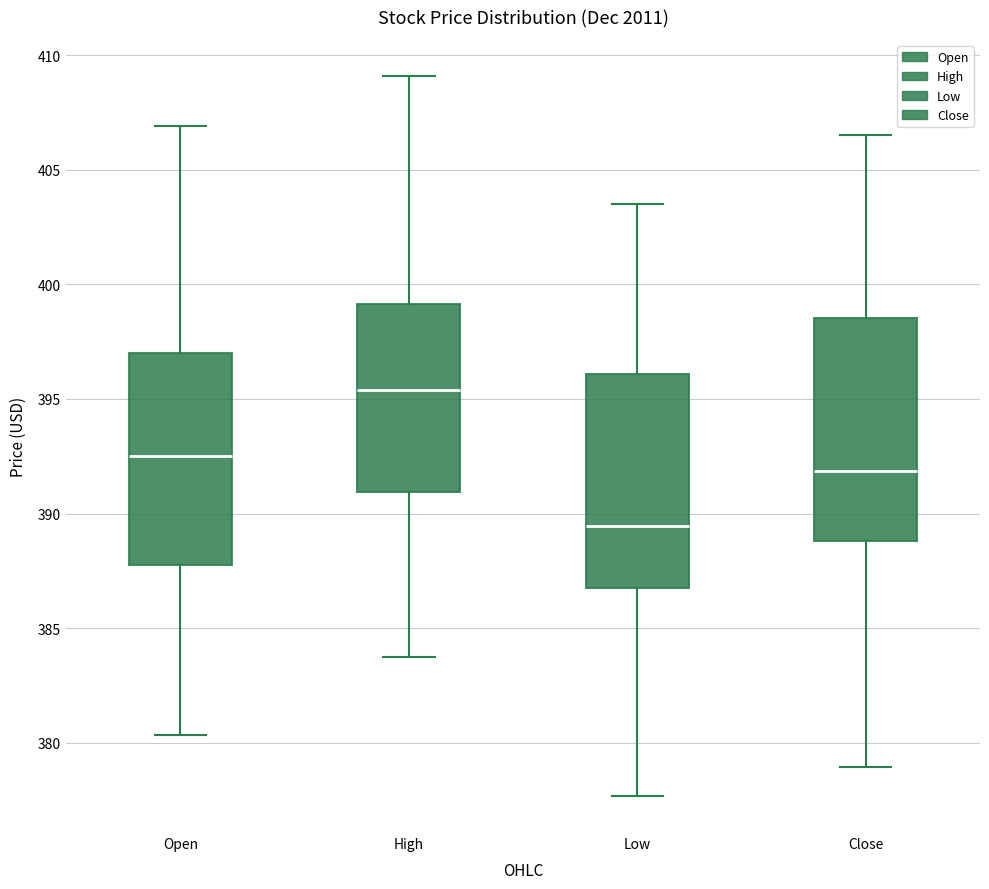

Reading left to right, read every box against the y-axis: the position of its median line, the range the box covers, and the ends of its whiskers. The values are not printed on the chart, so give them approximately, as read against the axis.

Open: median 392.5, box 388.0 to 397.0, whiskers 380.5 to 407.0
High: median 395.5, box 391.0 to 399.0, whiskers 383.5 to 409.0
Low: median 389.5, box 387.0 to 396.0, whiskers 377.5 to 403.5
Close: median 392.0, box 389.0 to 398.5, whiskers 379.0 to 406.5